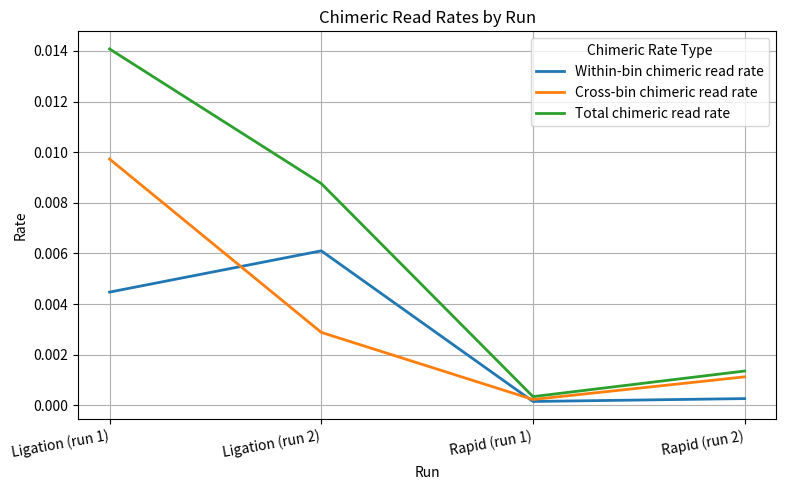

Rank the series by their average value, from lowest to highest.

Within-bin chimeric read rate, Cross-bin chimeric read rate, Total chimeric read rate